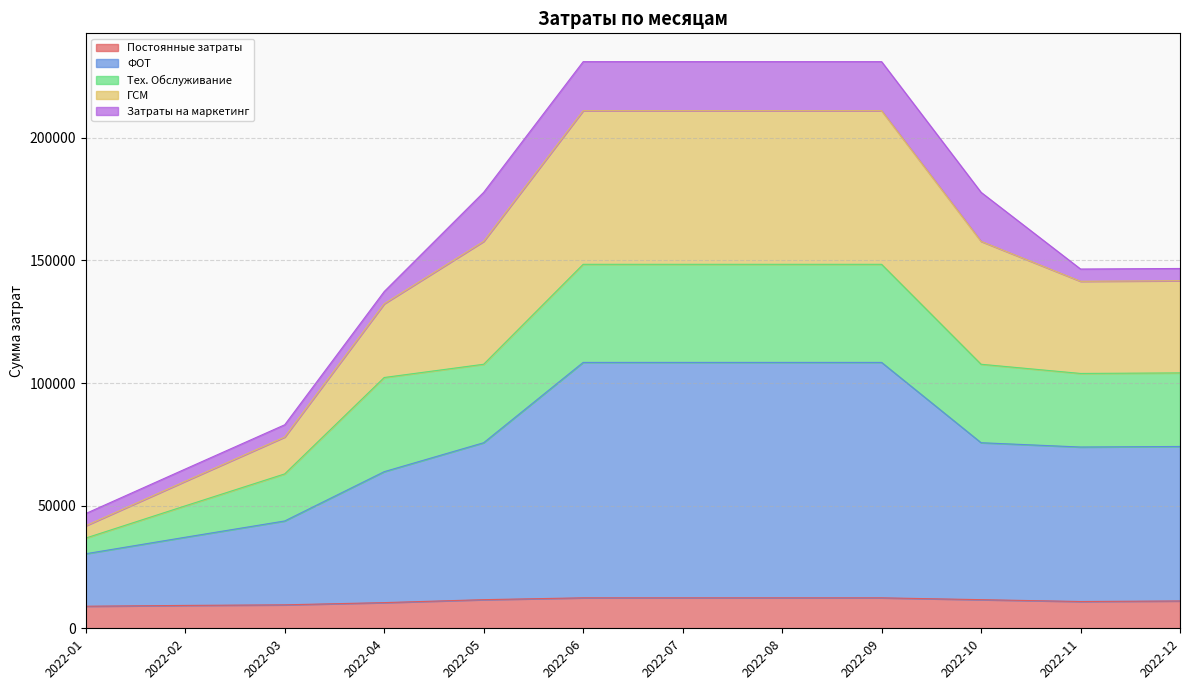

How many categories are shown in the chart?

12